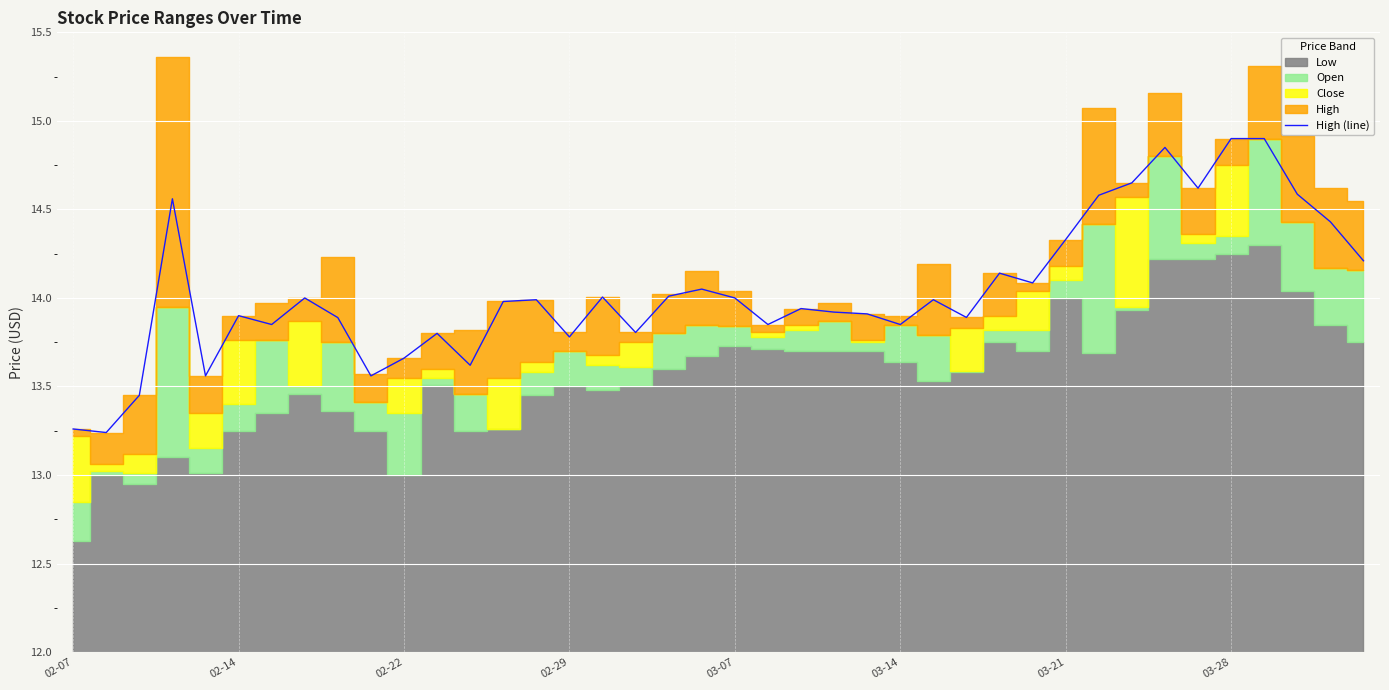

The value of High (line) at 03-14 is 6.2. True or false?

False